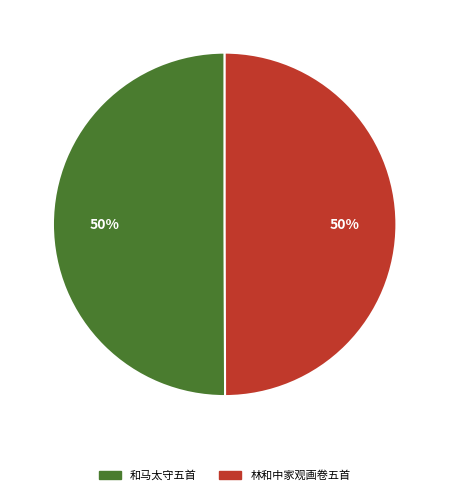

To the nearest percent, what is the average slice percentage?

50%